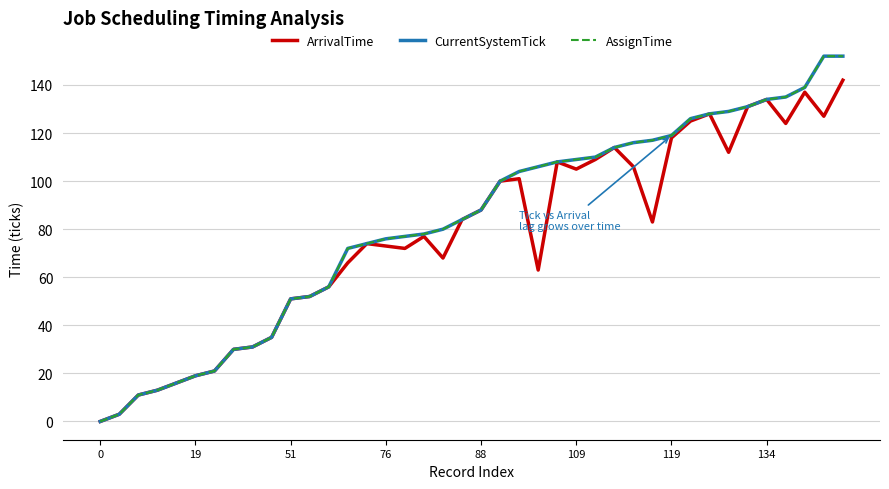

What is the value of the ArrivalTime point at the 14th from the left?

66